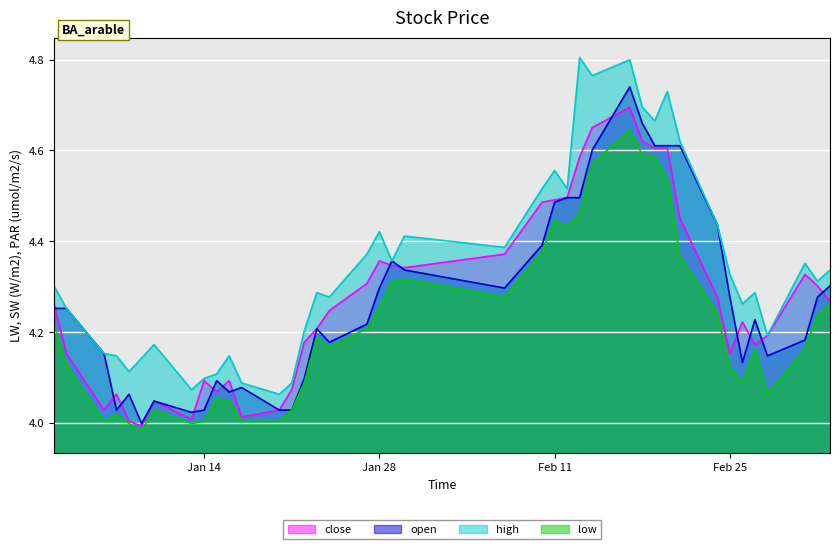

How many lines are shown in the chart?

4